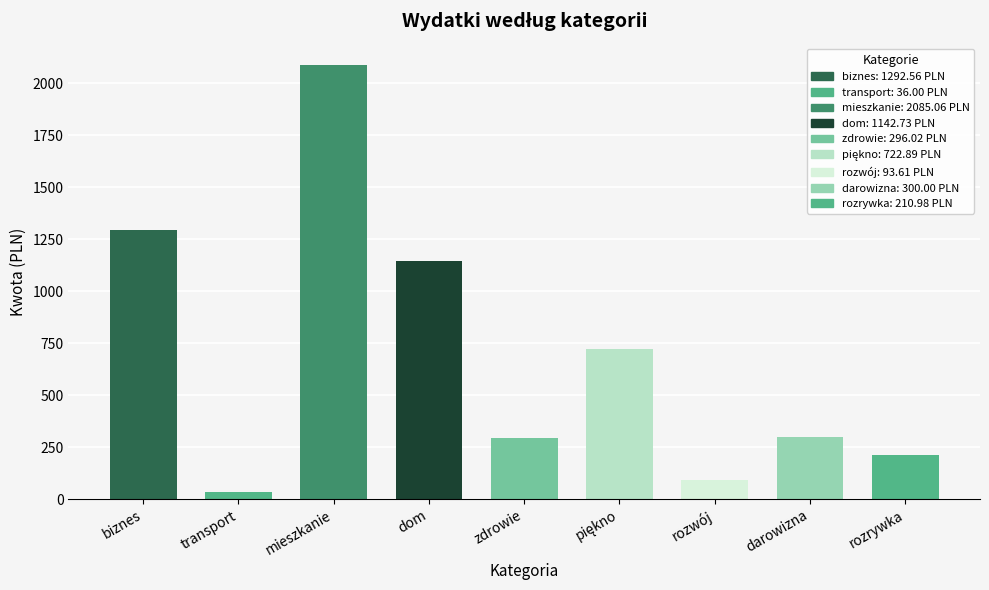

Where is the data nearest to the value 1060?

dom